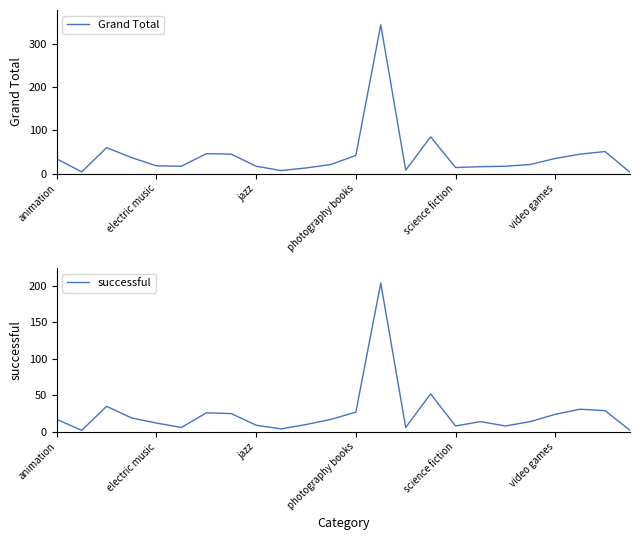

How many data points in Grand Total are above 21?

11